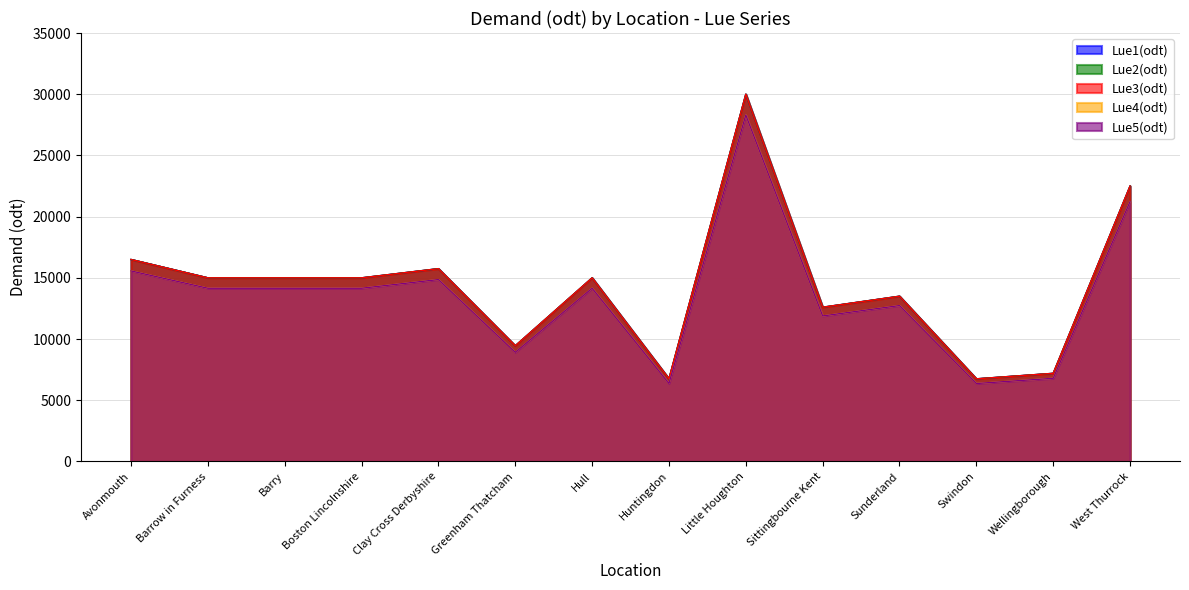

How many data points in Lue4(odt) are less than 14150?

6